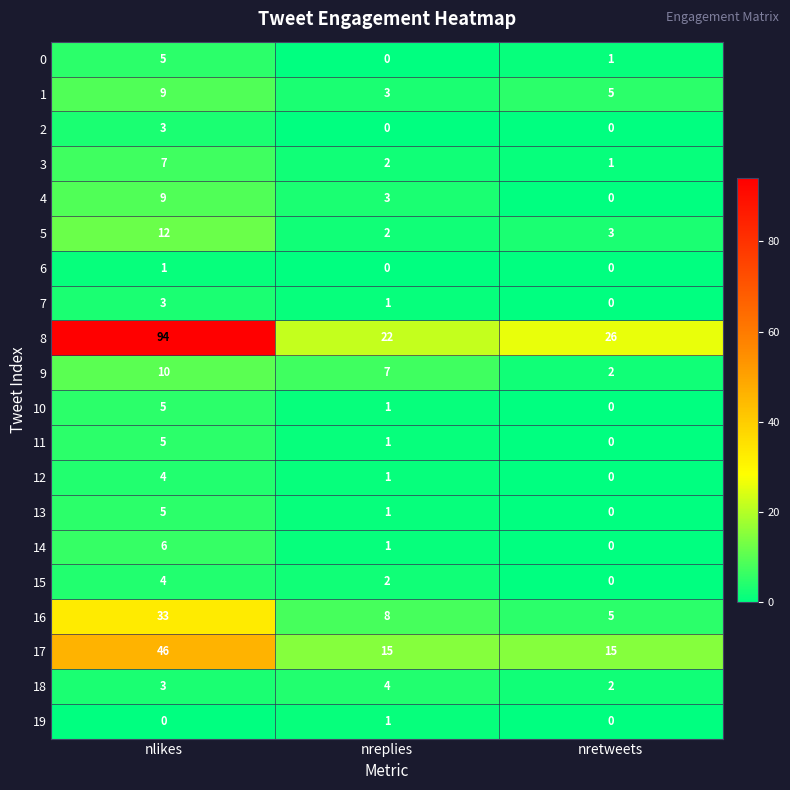

What is the approximate value of 4 at nlikes?

9